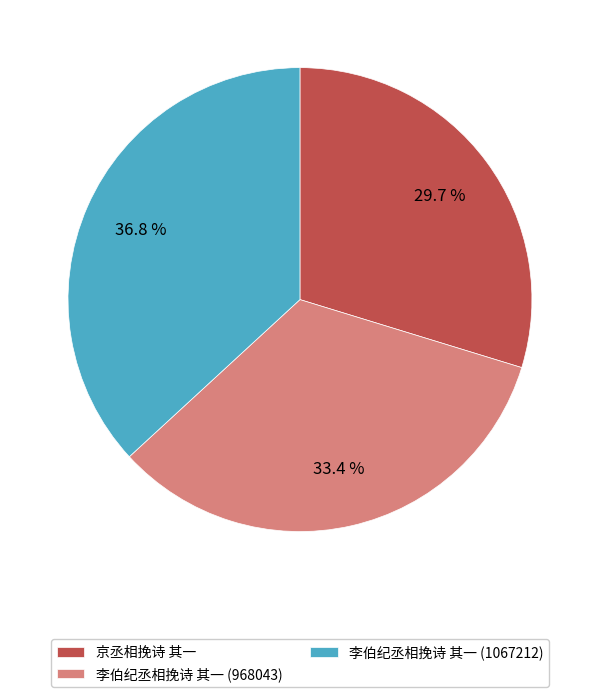

Does any single category account for the majority?

No